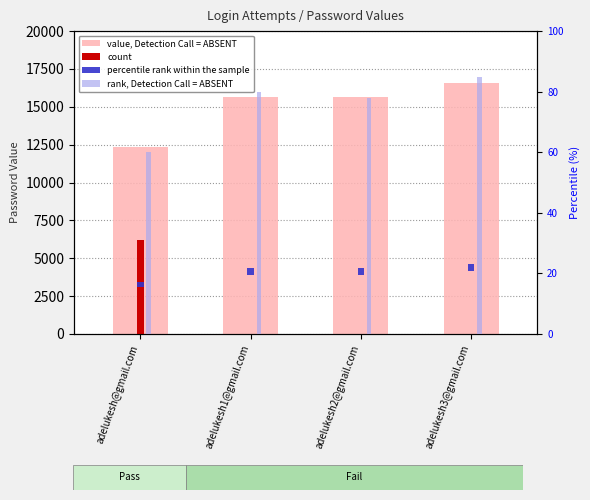

What is the lowest value of the rank, Detection Call = ABSENT series?

60